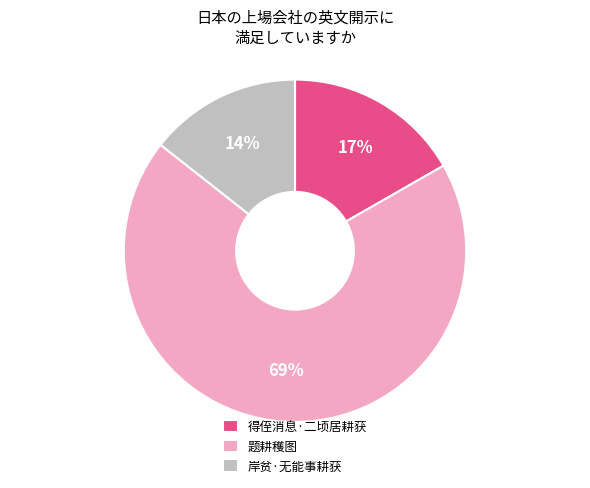

True or false: 题耕穫图 accounts for 69% of the total.

True